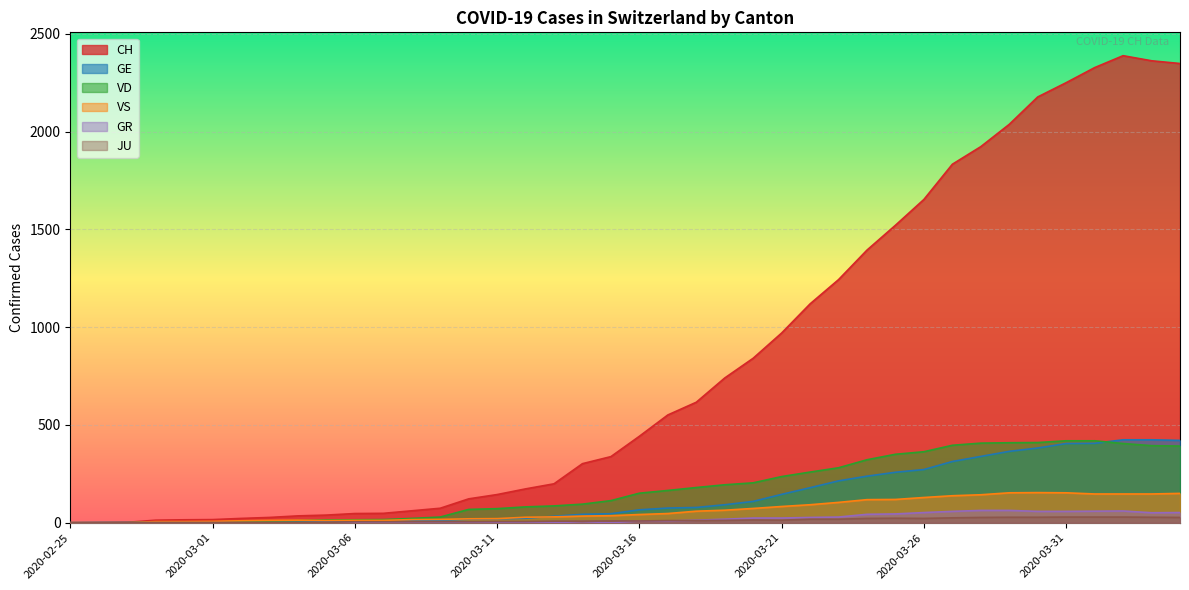

True or false: GR has a value of 21 at 2020-02-25.

False